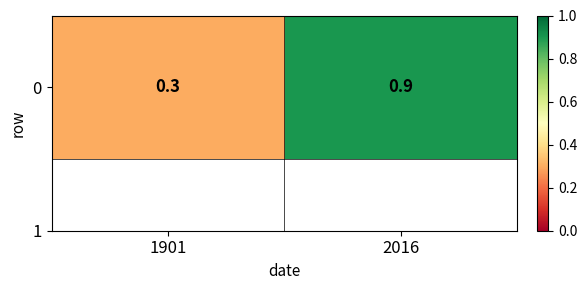

What is the difference between the values at 2016 and 1901?

0.6